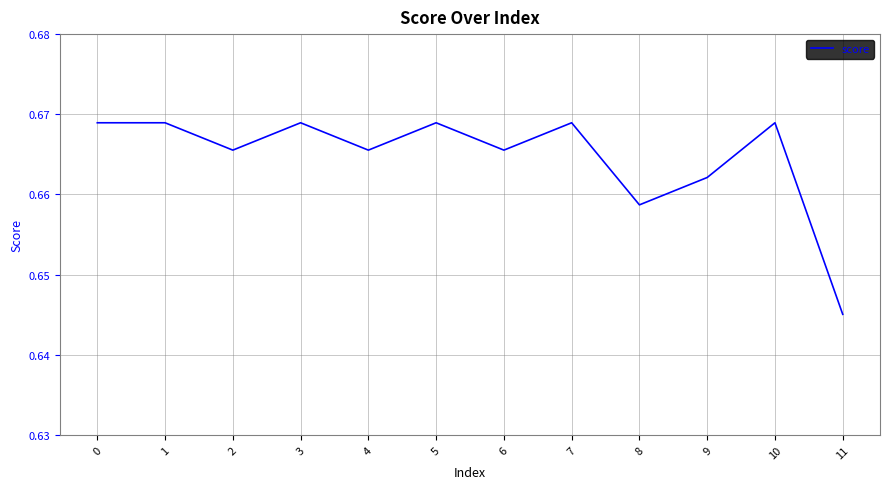

The chart shows a value of 1.1 at 5. True or false?

False